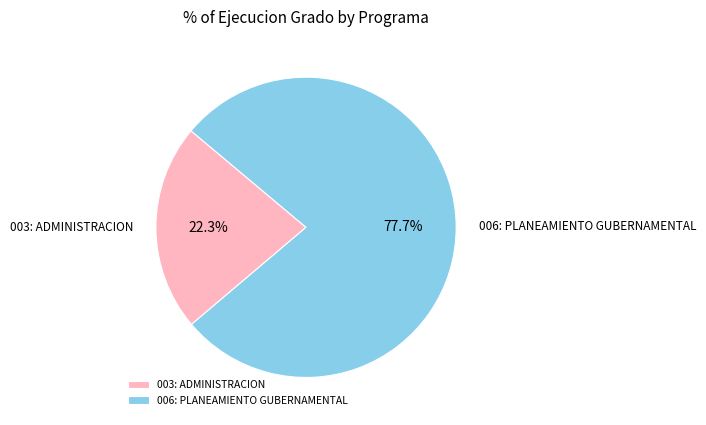

To the nearest percent, what is the average slice percentage?

50%